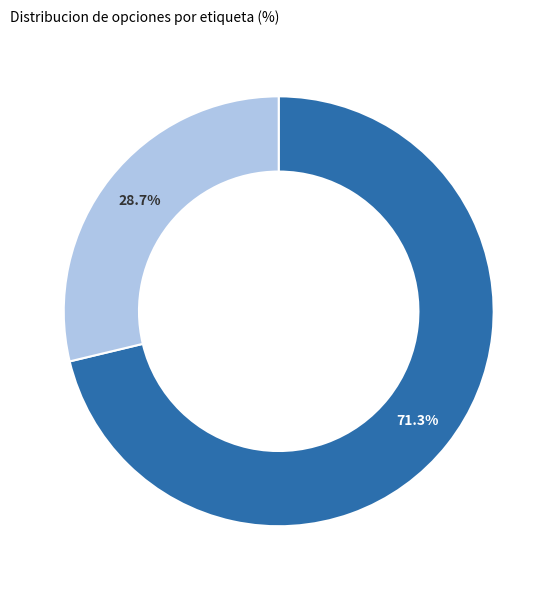

To the nearest percent, what portion does 挽诗·清音扁新阁 represent?

29%